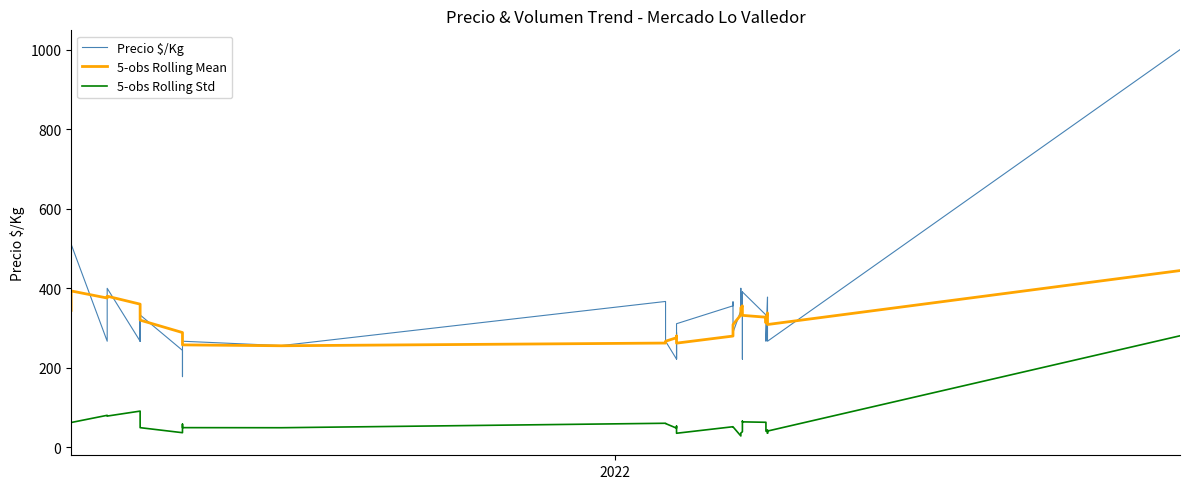

What is the greatest value displayed?

1000.0